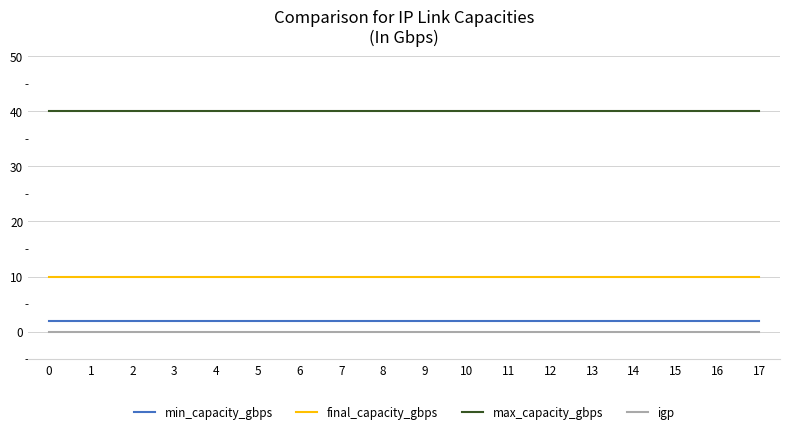

Reading left to right, what are all the values shown in this chart?

min_capacity_gbps: 2	2	2	2	2	2	2	2	2	2	2	2	2	2	2	2	2	2
final_capacity_gbps: 10	10	10	10	10	10	10	10	10	10	10	10	10	10	10	10	10	10
max_capacity_gbps: 40	40	40	40	40	40	40	40	40	40	40	40	40	40	40	40	40	40
igp: 0	0	0	0	0	0	0	0	0	0	0	0	0	0	0	0	0	0